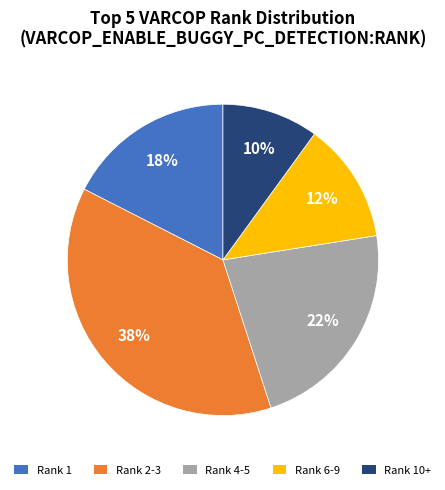

To the nearest percent, what percentage of the pie is Rank 10+?

10%